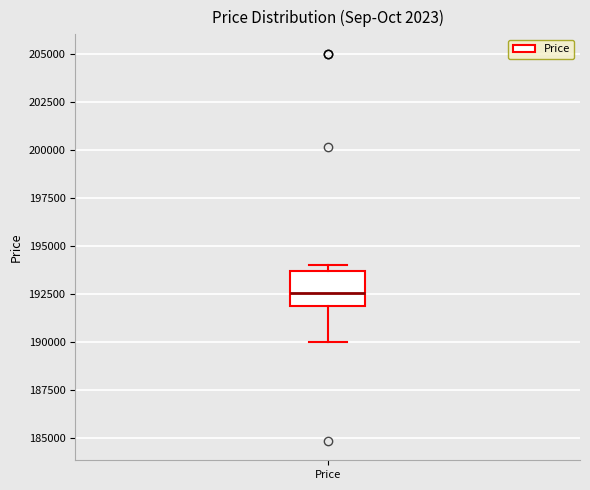

Where does the lower whisker of the box for Price end on the y-axis? The values are not printed on the chart, so give them approximately, as read against the axis.

190000